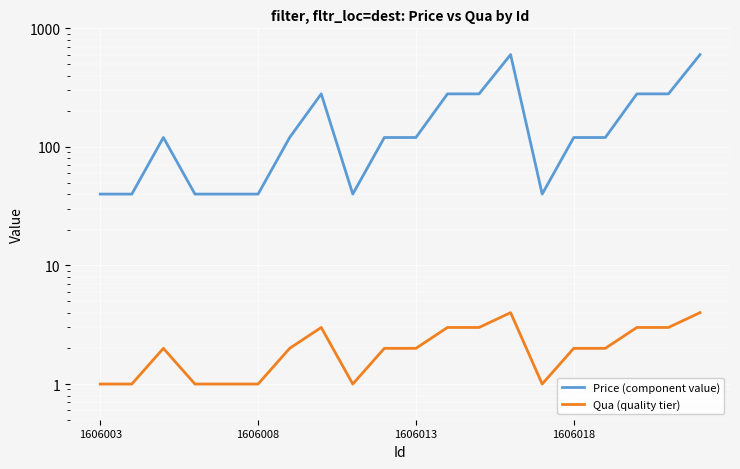

What is the total value across all series at 18?

283